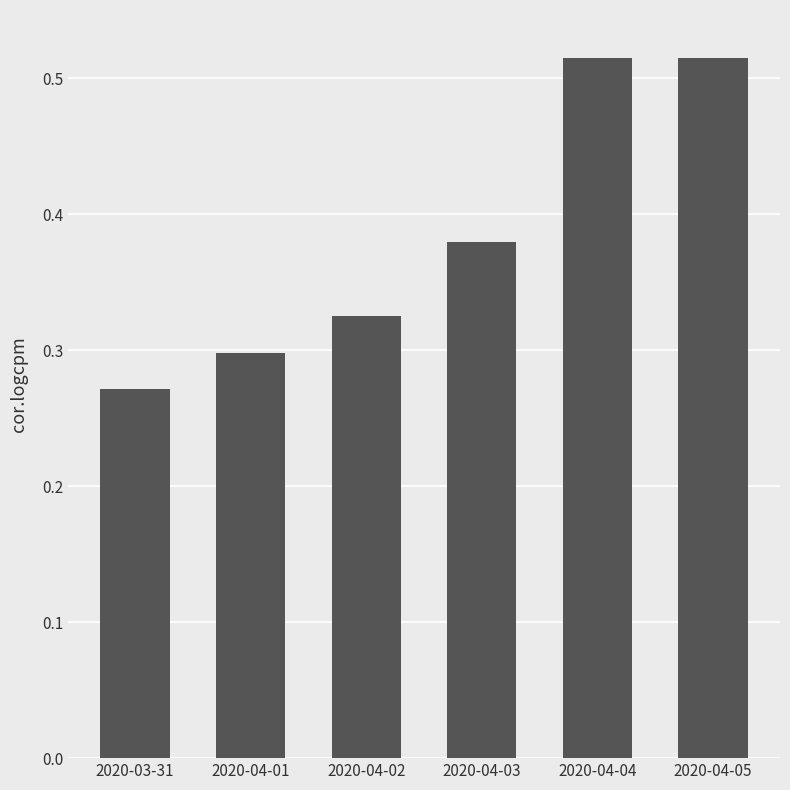

Which label corresponds to the smallest value in the chart?

2020-03-31